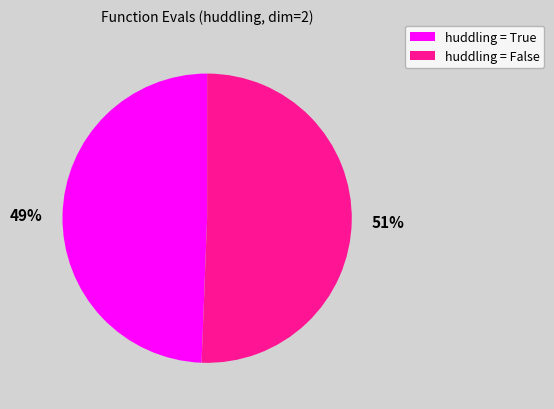

To the nearest percent, what is the average slice percentage?

50%